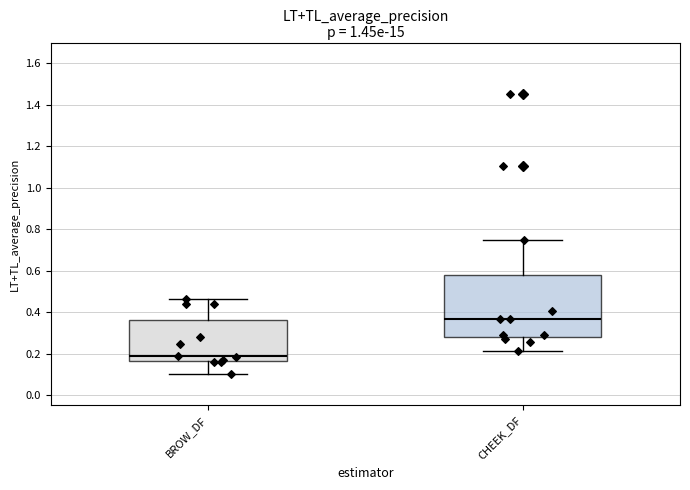

Which box's median line is the highest?

CHEEK_DF